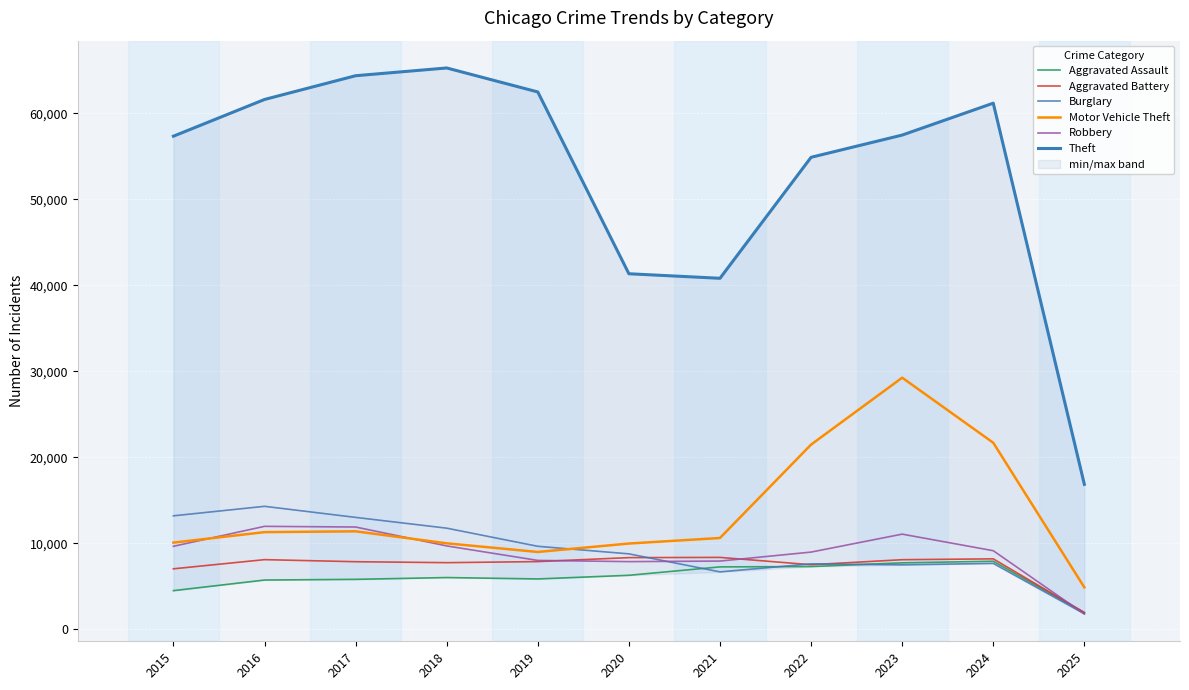

At how many categories does at least one series exceed 3815?

11